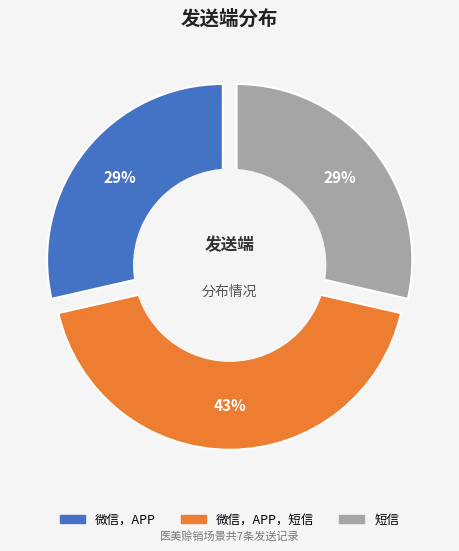

Is it true that 短信 is 29% of the pie?

True